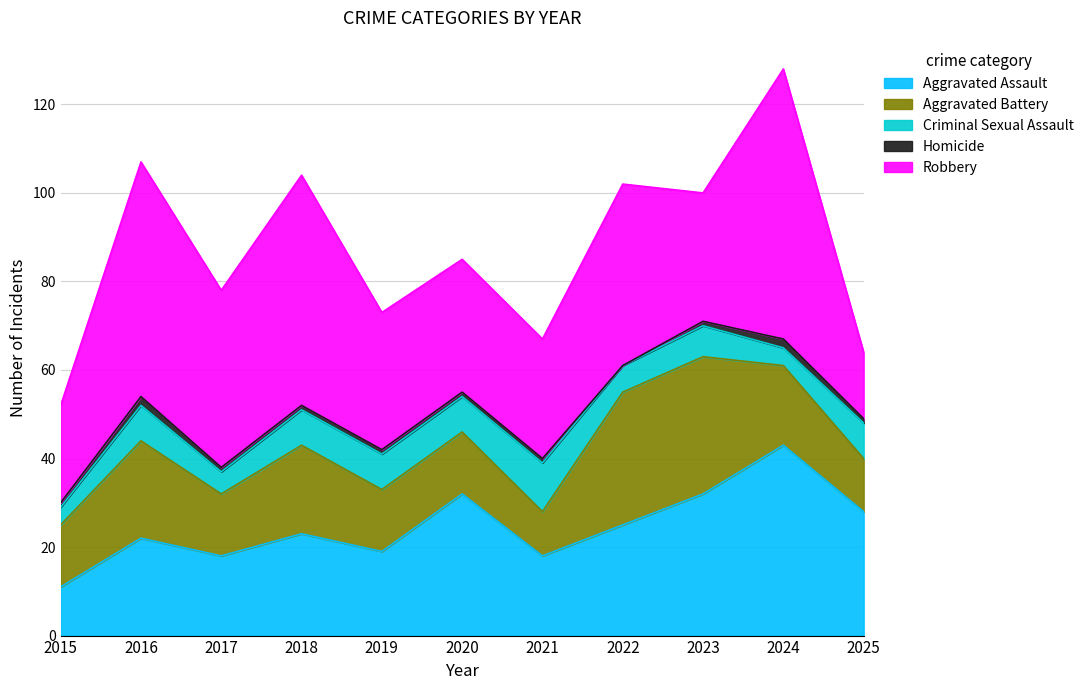

At which category does the chart reach its peak across all series?

2024